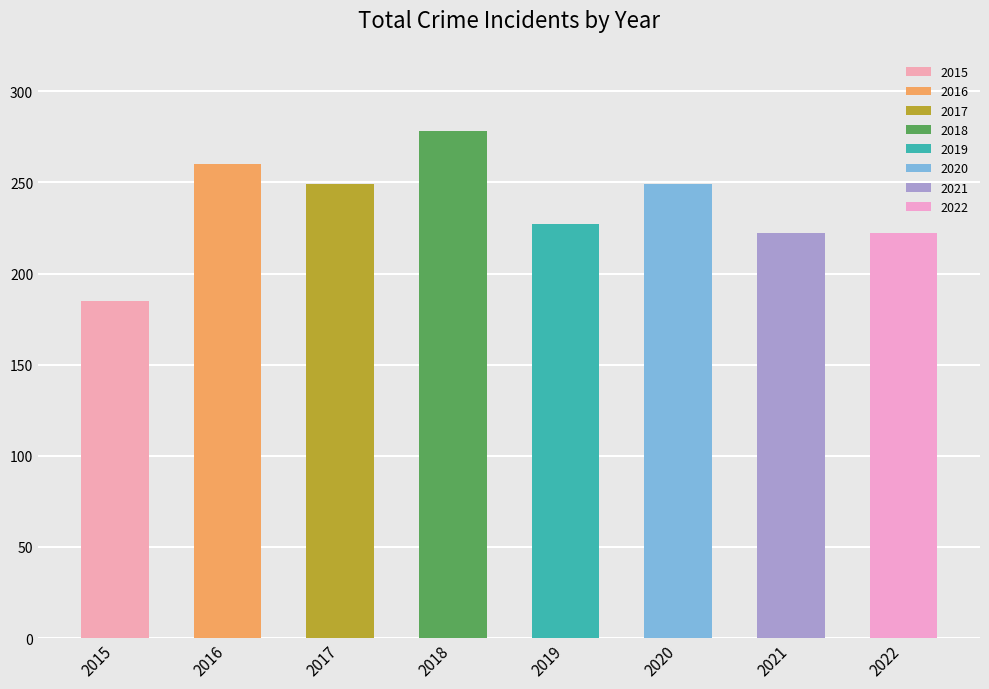

How many groups of bars are there?

8